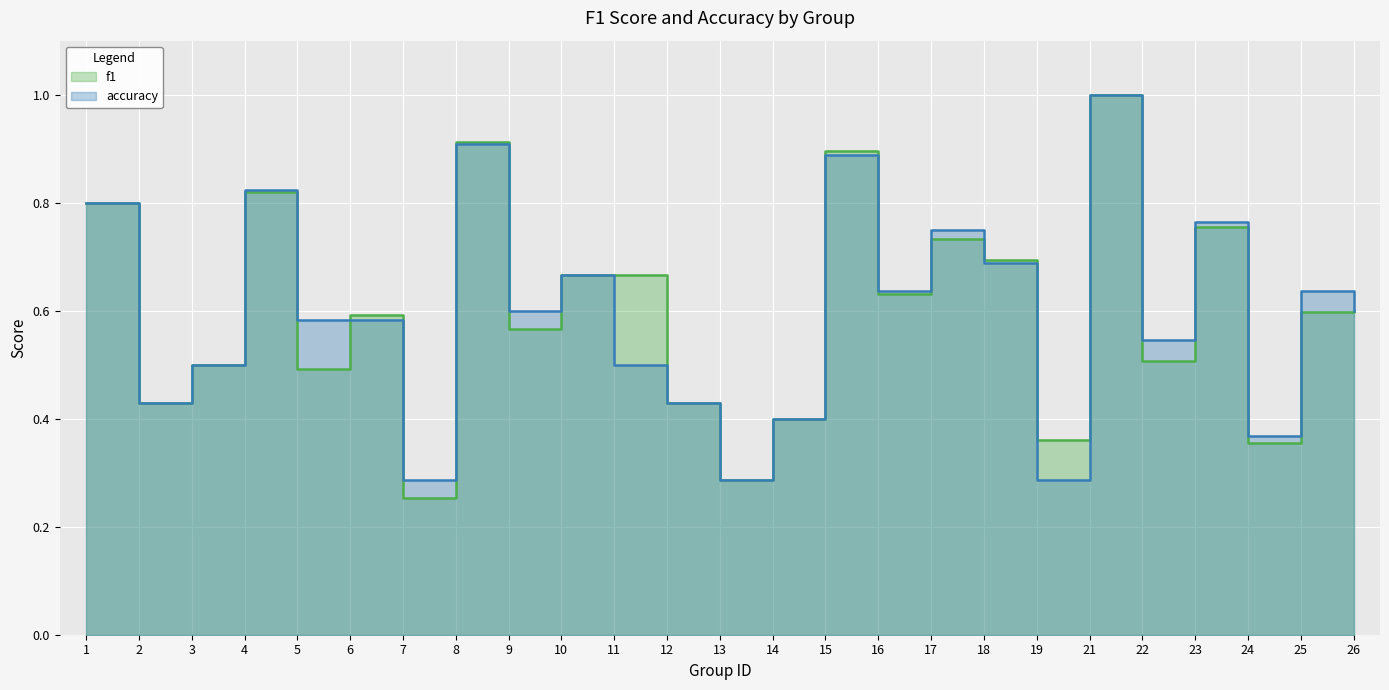

Which series has the largest total across all categories?

accuracy